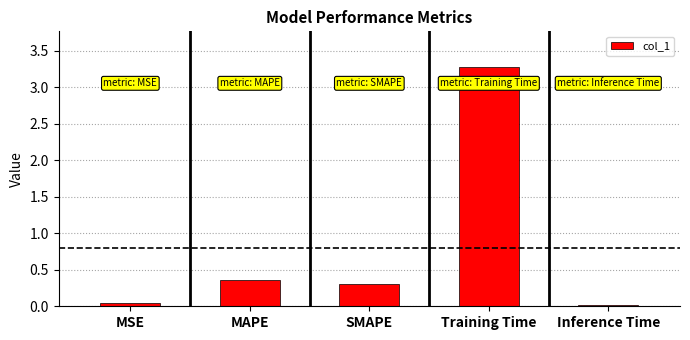

Which category has the lowest value across all series?

Inference Time